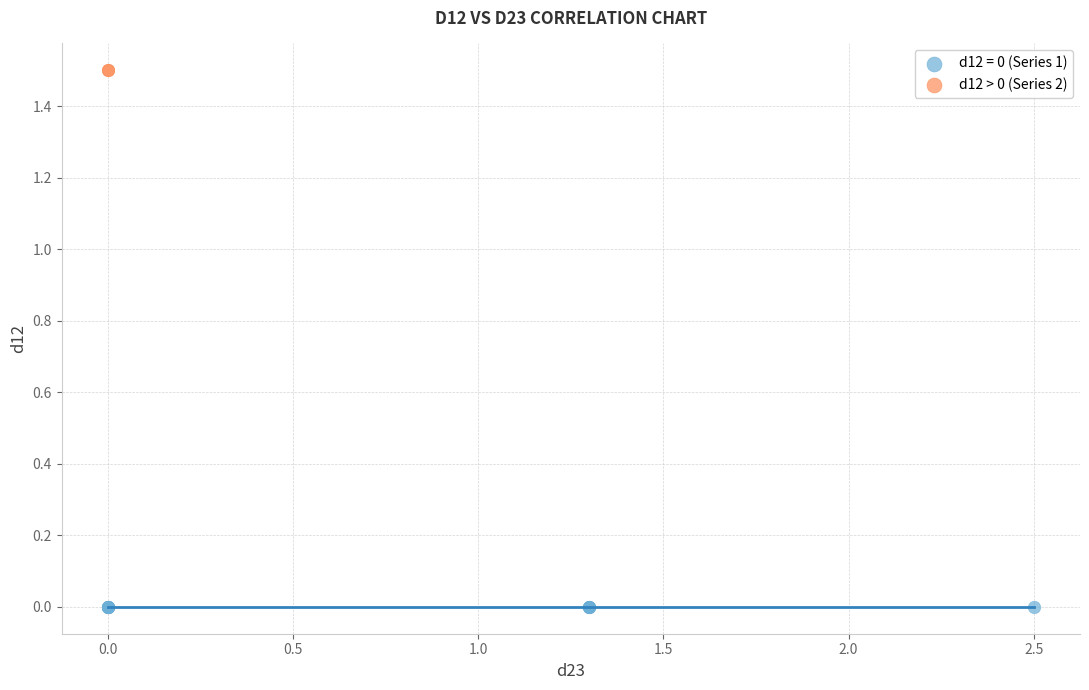

What are all the series names shown in the legend?

d12 = 0 (Series 1), d12 > 0 (Series 2)